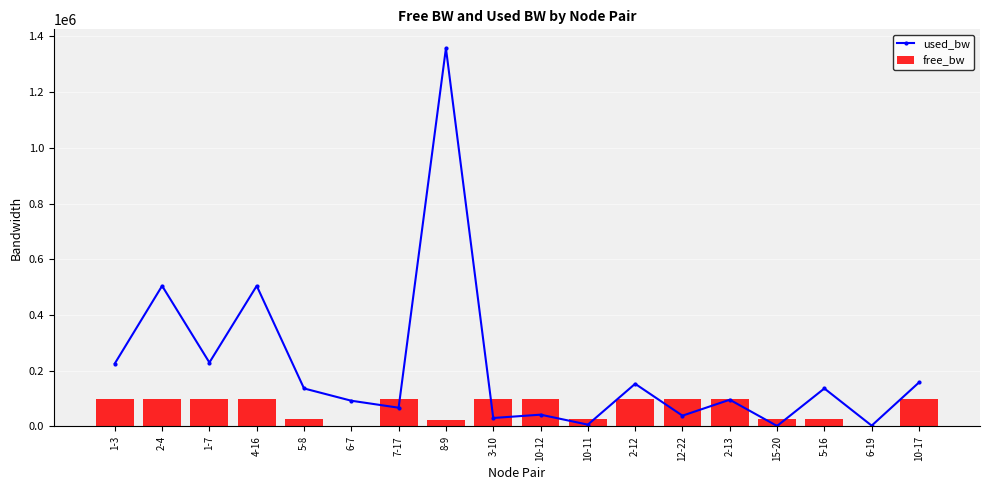

Where does the free_bw series first go above 99774?

1-3